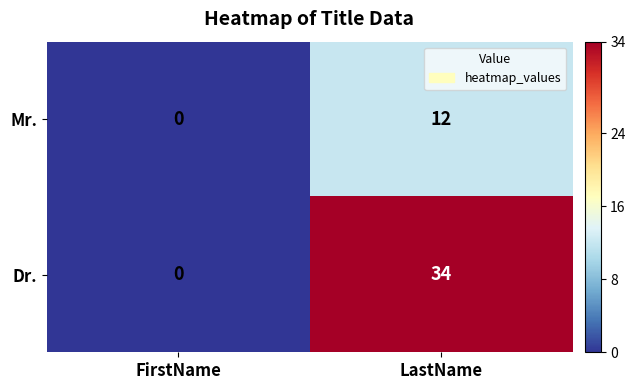

What is the difference between the maximum and minimum values in the Mr. series?

12